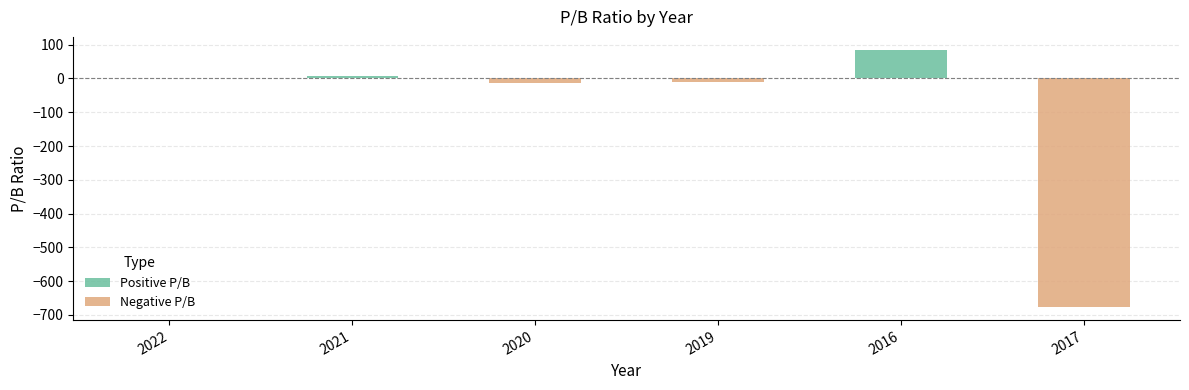

What is the approximate value at 2017?

-677.0